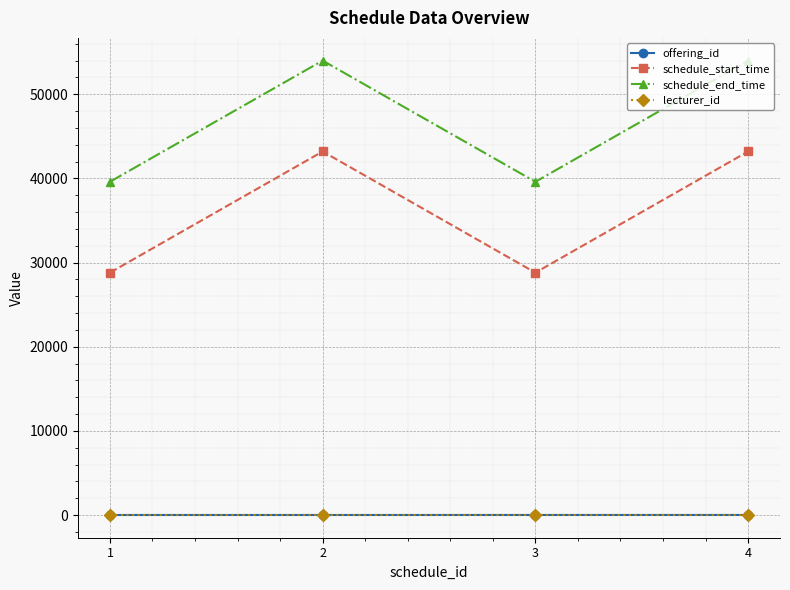

True or false: schedule_start_time and offering_id intersect in this chart.

False